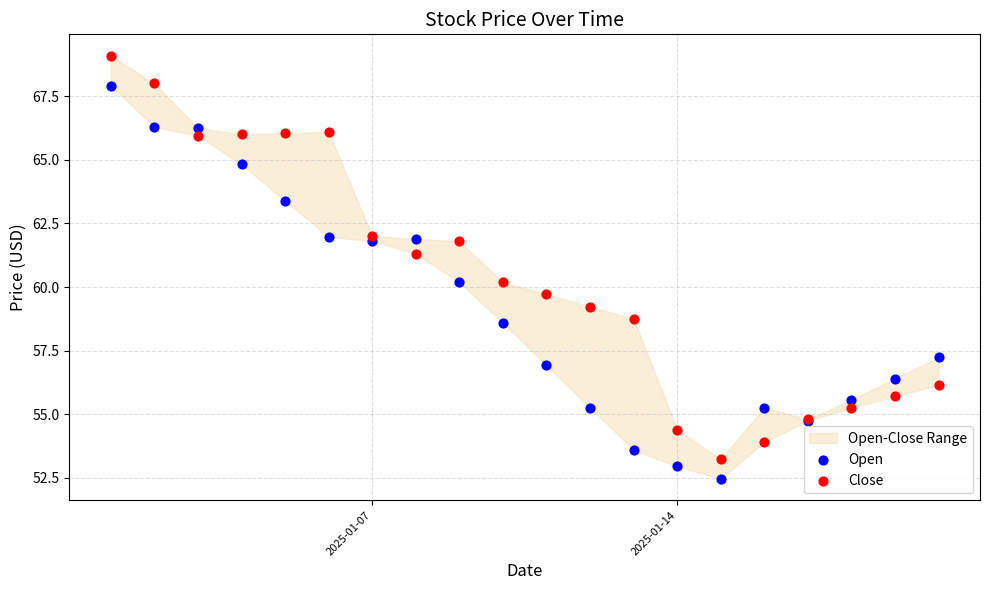

In the Close series, what Y value is closest to 61?

61.3